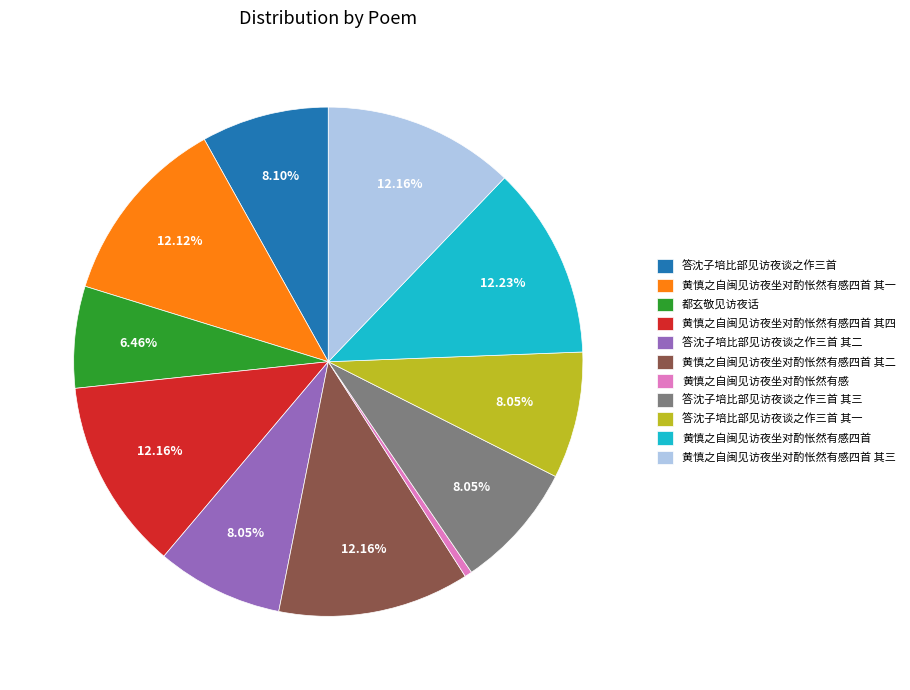

The 黄慎之自闽见访夜坐对酌怅然有感四首 slice represents 12% of the pie. True or false?

True